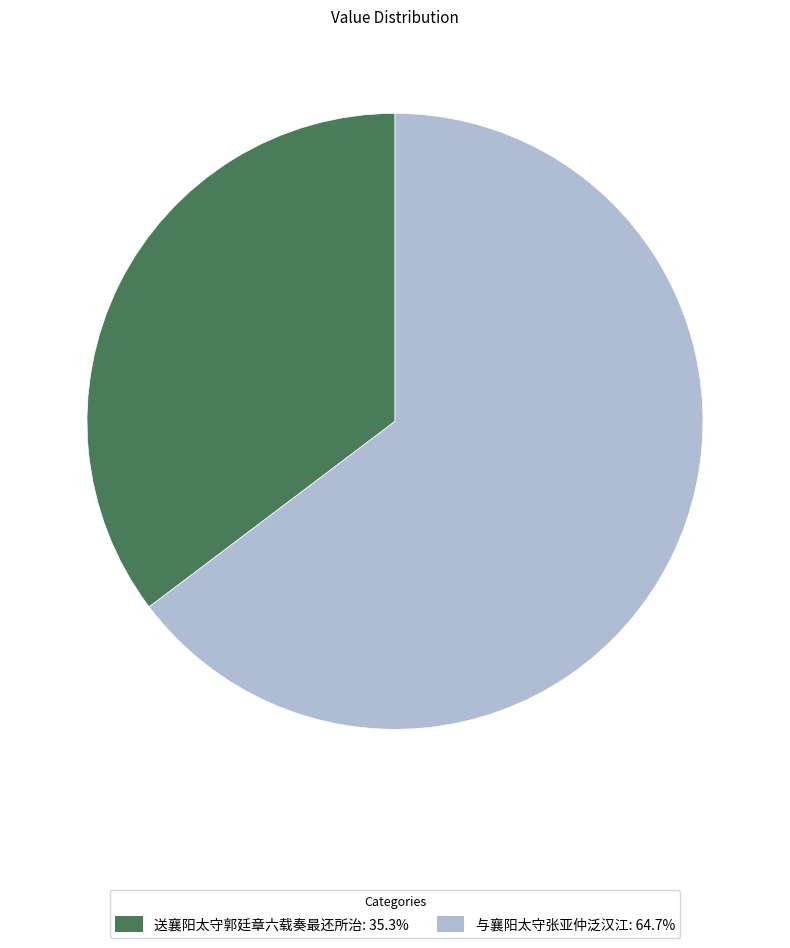

Rank the categories by value from highest to lowest.

与襄阳太守张亚仲泛汉江, 送襄阳太守郭廷章六载奏最还所治